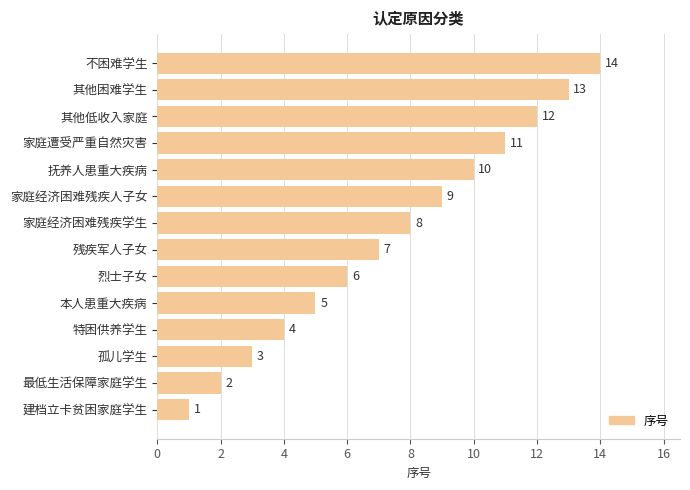

Approximately how many times larger is the value at 家庭经济困难残疾学生 compared to 最低生活保障家庭学生?

4.0